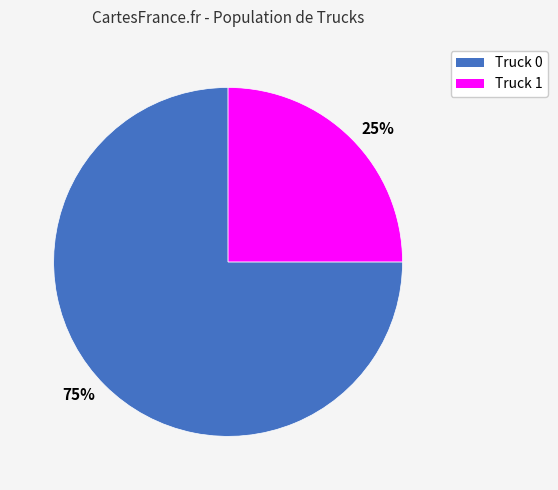

Does any single category account for the majority?

Yes